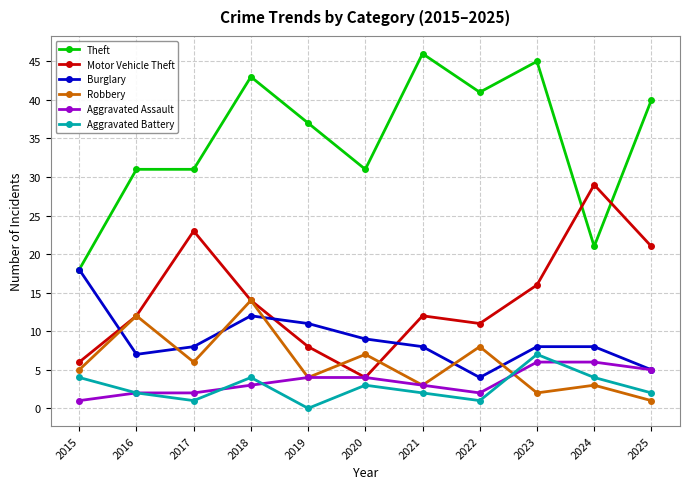

At which category does Robbery reach its first local valley?

2017